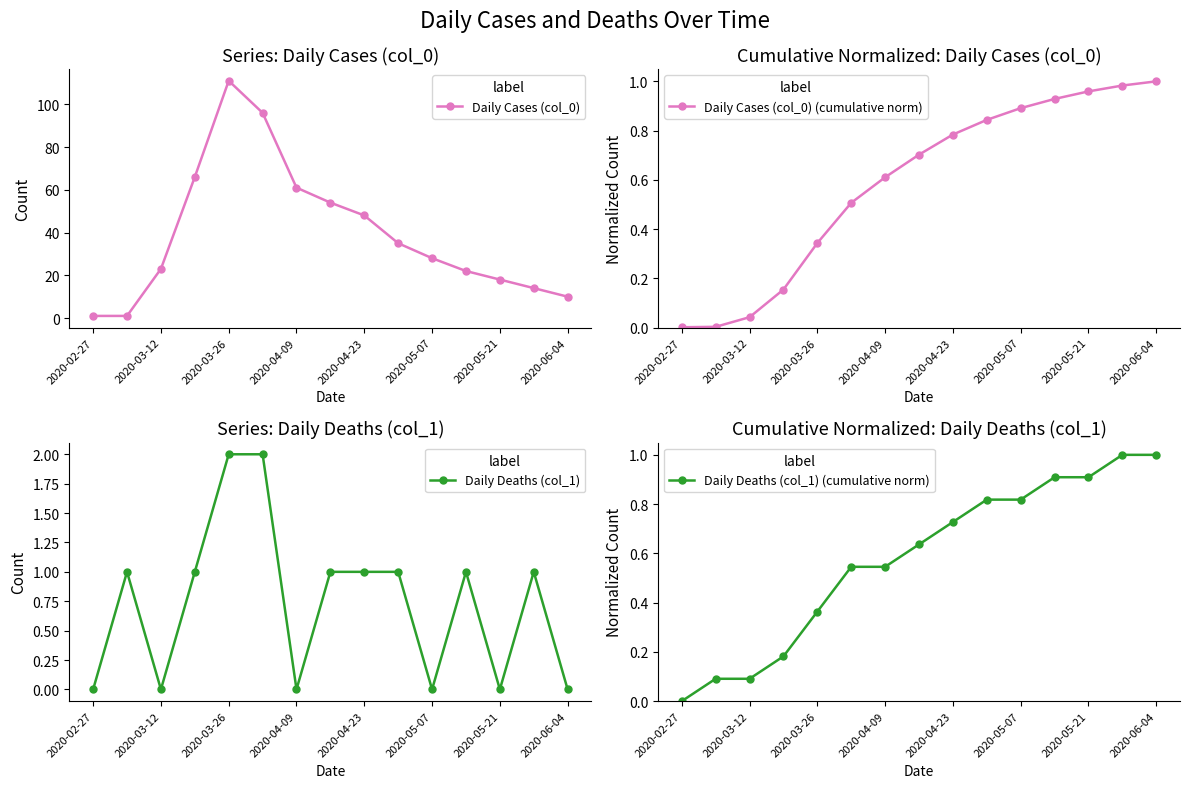

True or false: Daily Cases (col_0) and Daily Deaths (col_1) (cumulative norm) cross at least once.

False